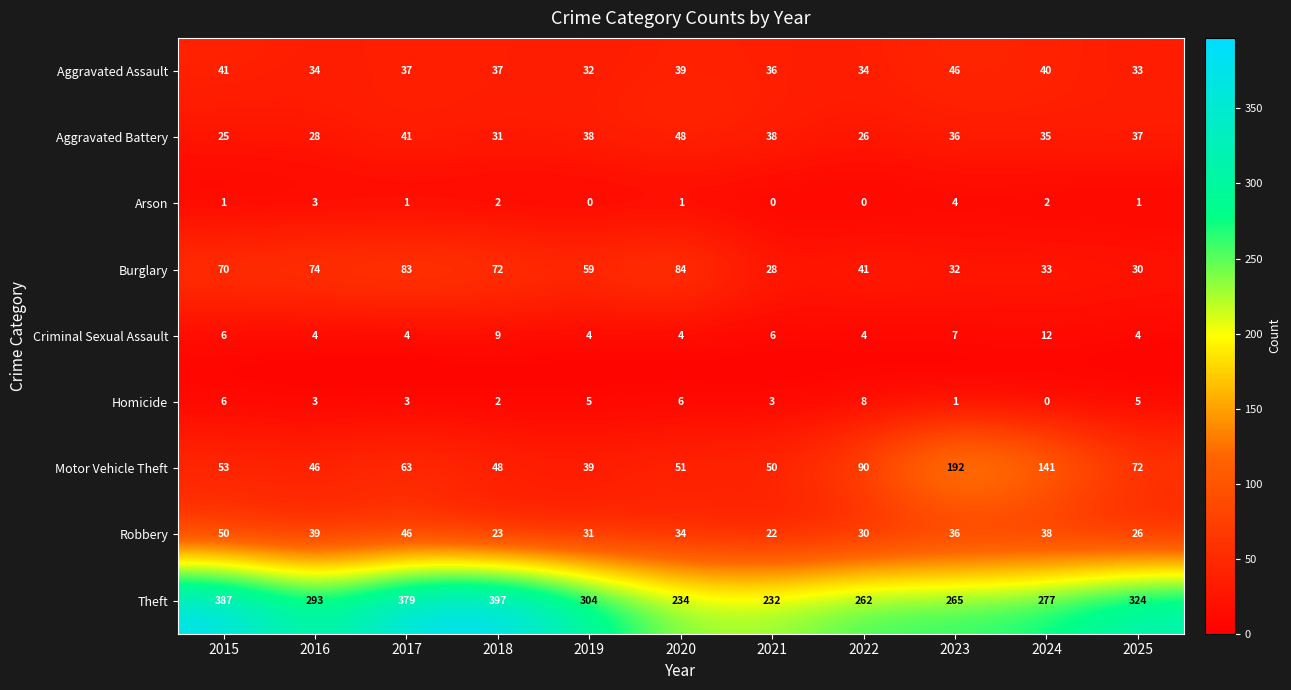

The Burglary series shows 38 at 2020. True or false?

False